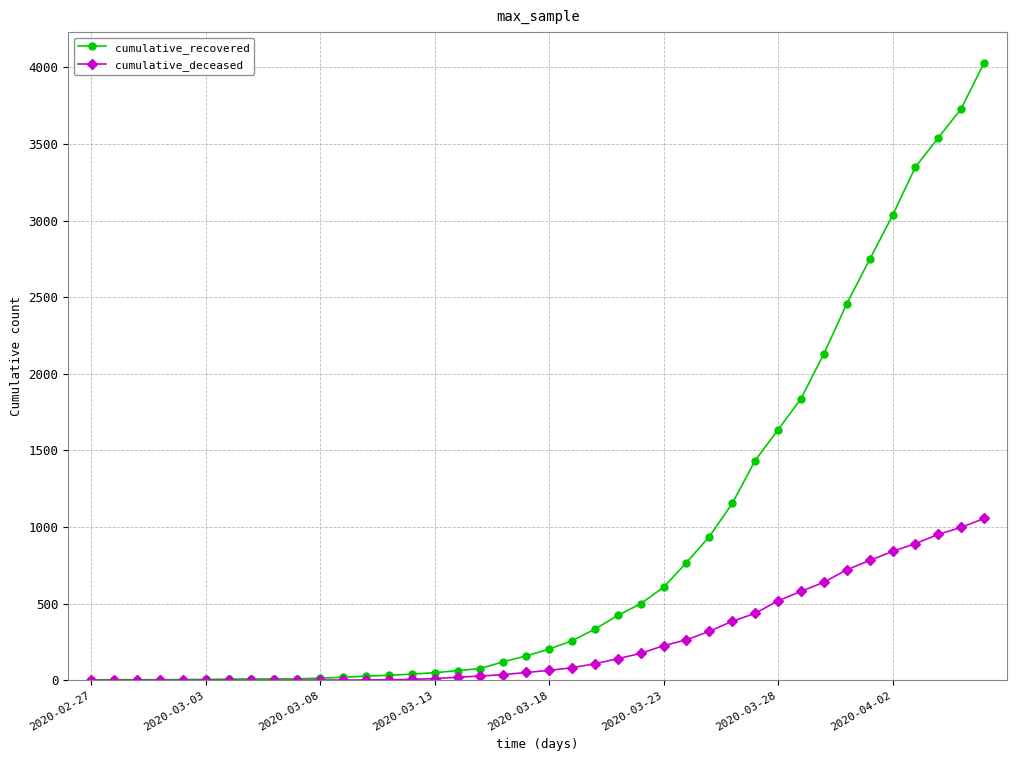

List the series in order of their overall mean, highest first.

cumulative_recovered, cumulative_deceased